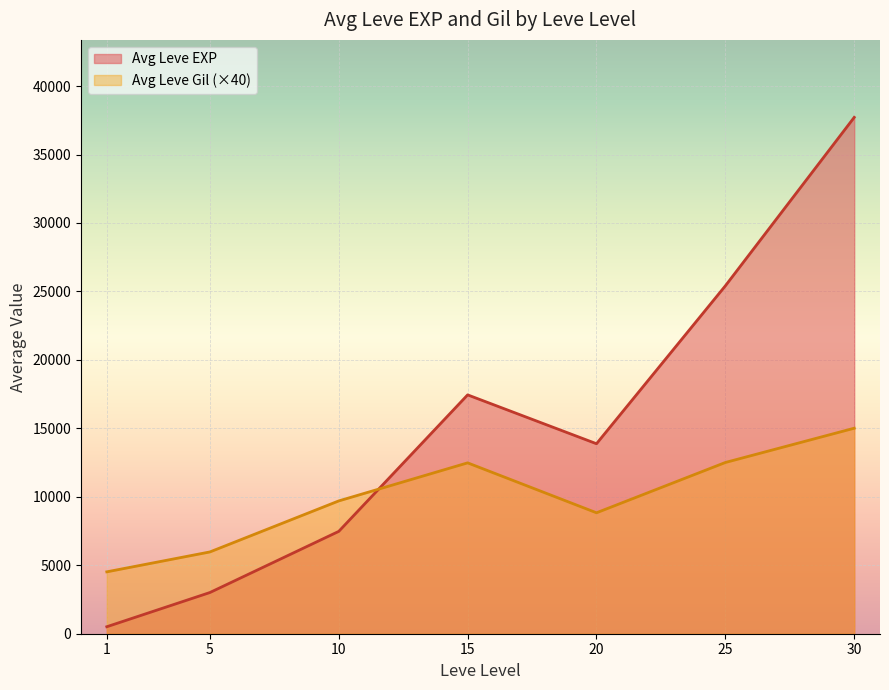

What are all the series names shown in the legend?

Avg Leve EXP, Avg Leve Gil (×40)